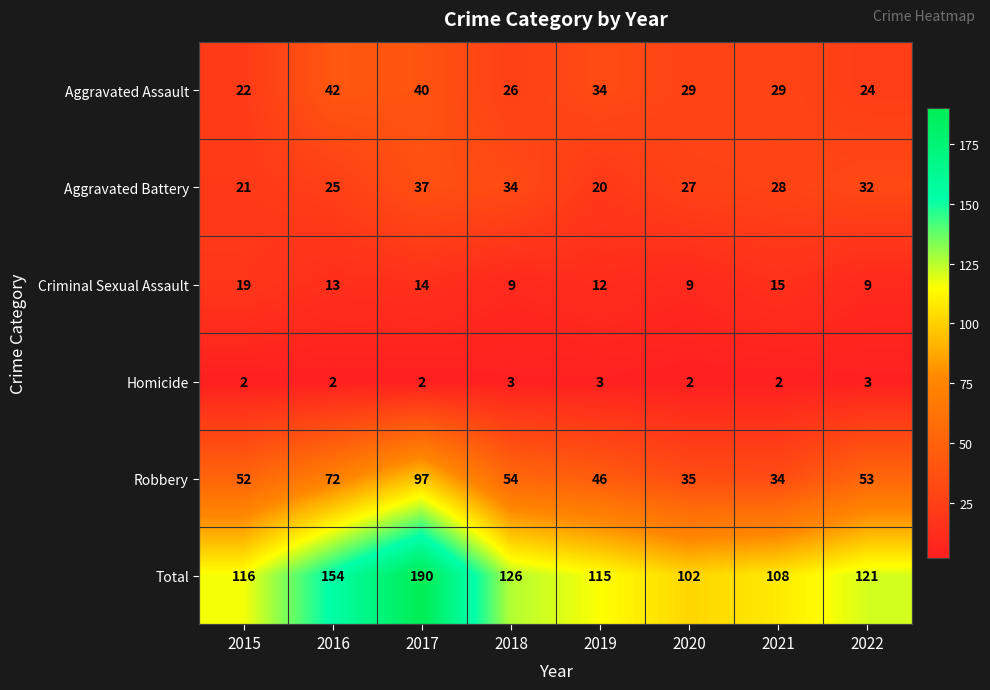

The value of Criminal Sexual Assault at 2021 is 15. True or false?

True